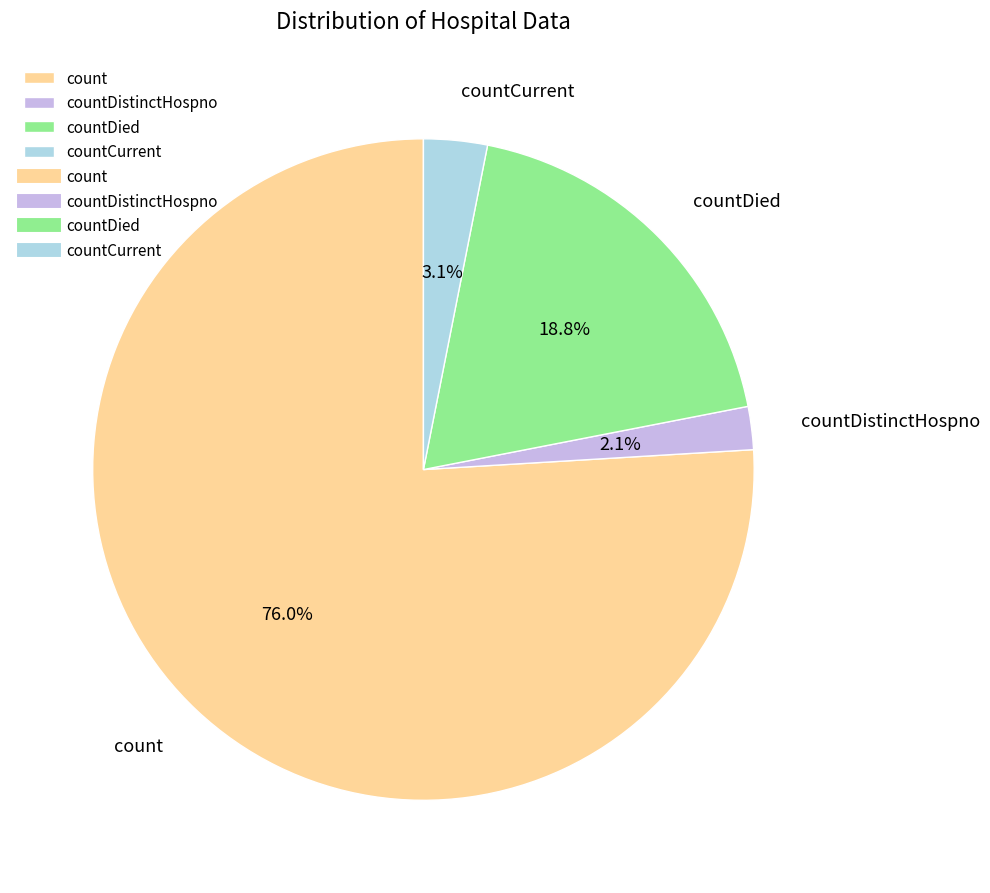

Between count and countDied, which is larger?

count